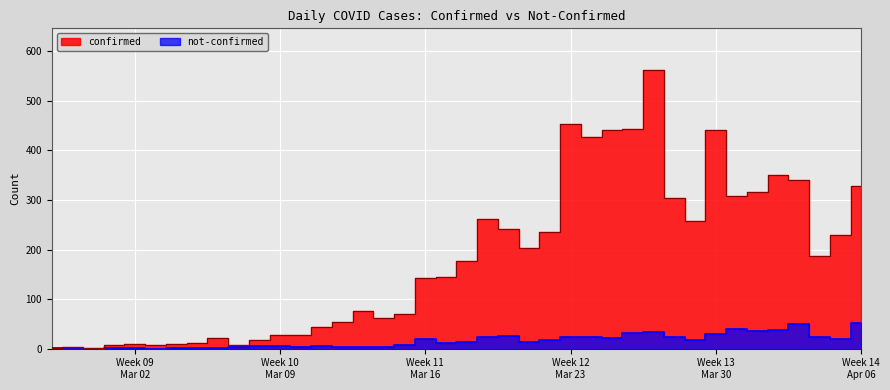

At which category is the sum across all series the highest?

2020-03-27